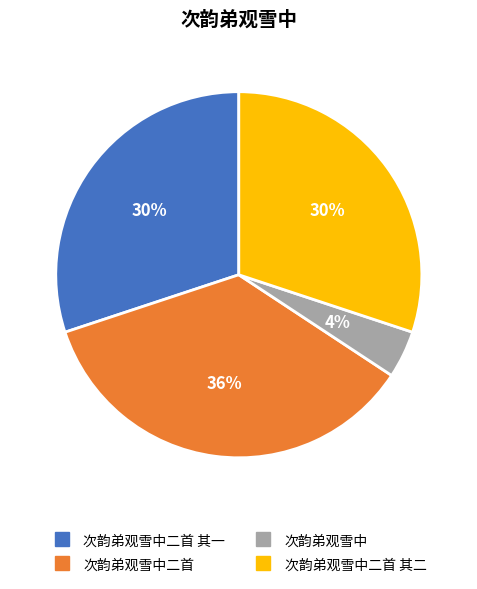

To the nearest percent, what is the average slice percentage?

25%